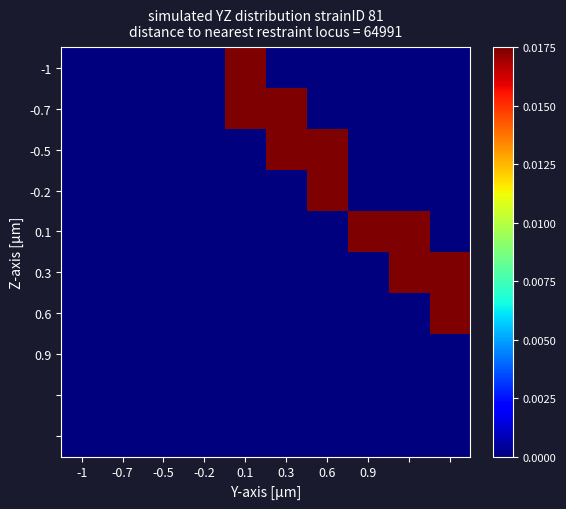

Count the number of data series in this chart.

10